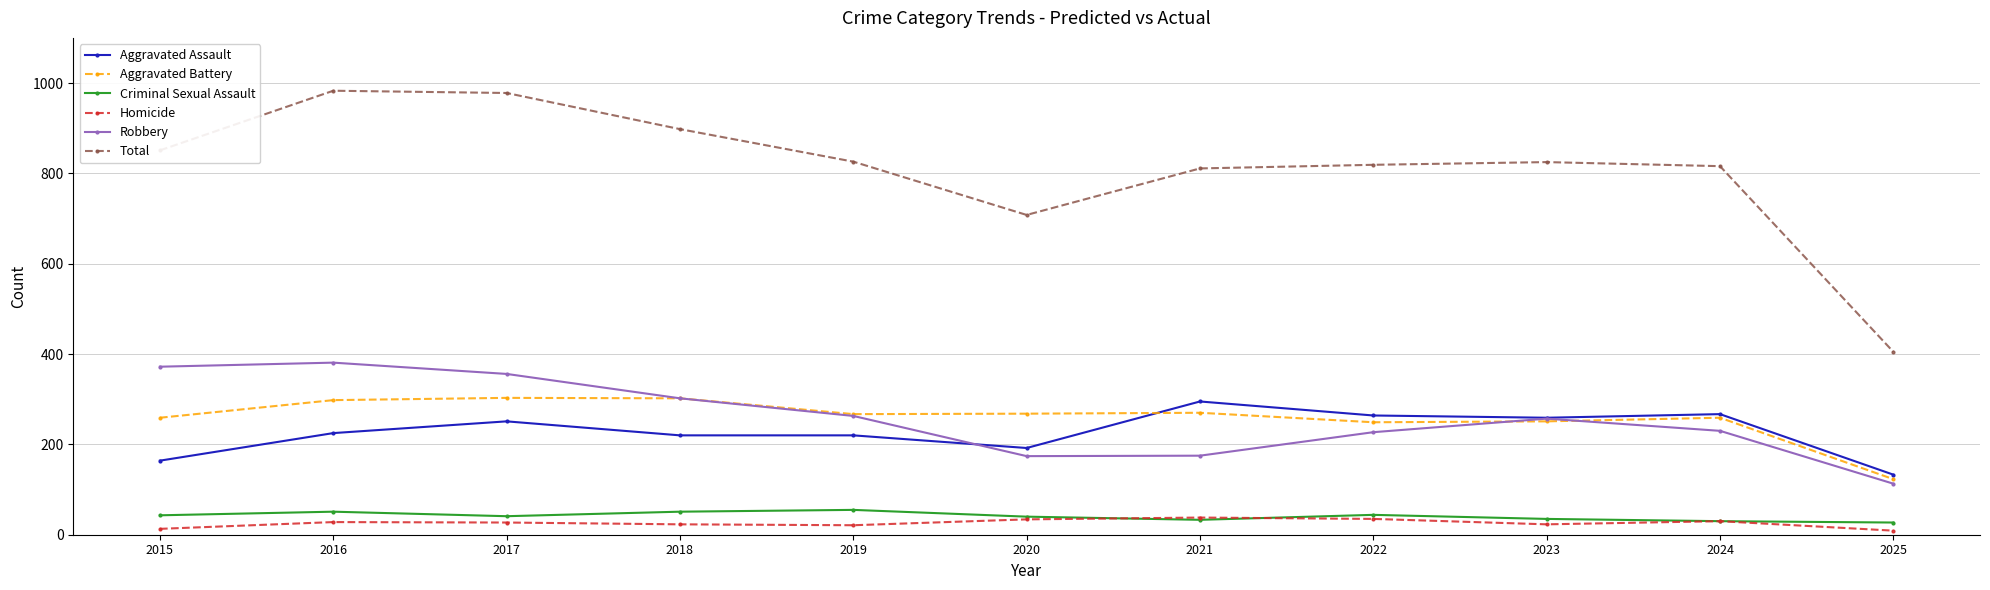

True or false: Criminal Sexual Assault has more than 1 points higher than both neighbors.

True